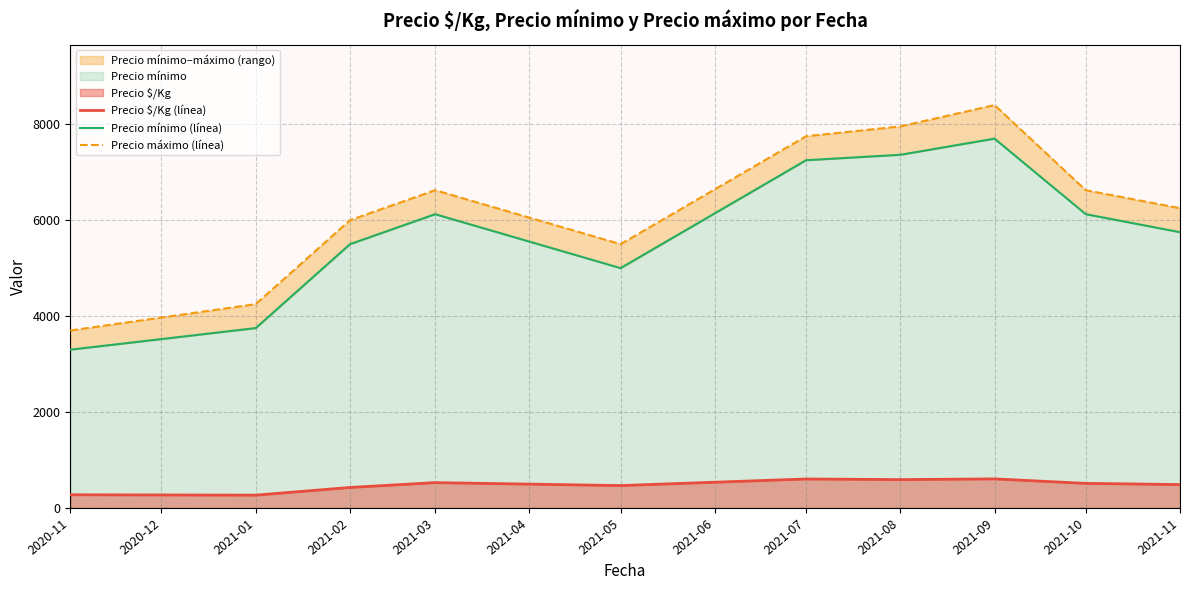

The value of Precio $/Kg (línea) at 2021-01 is 267.0. True or false?

True